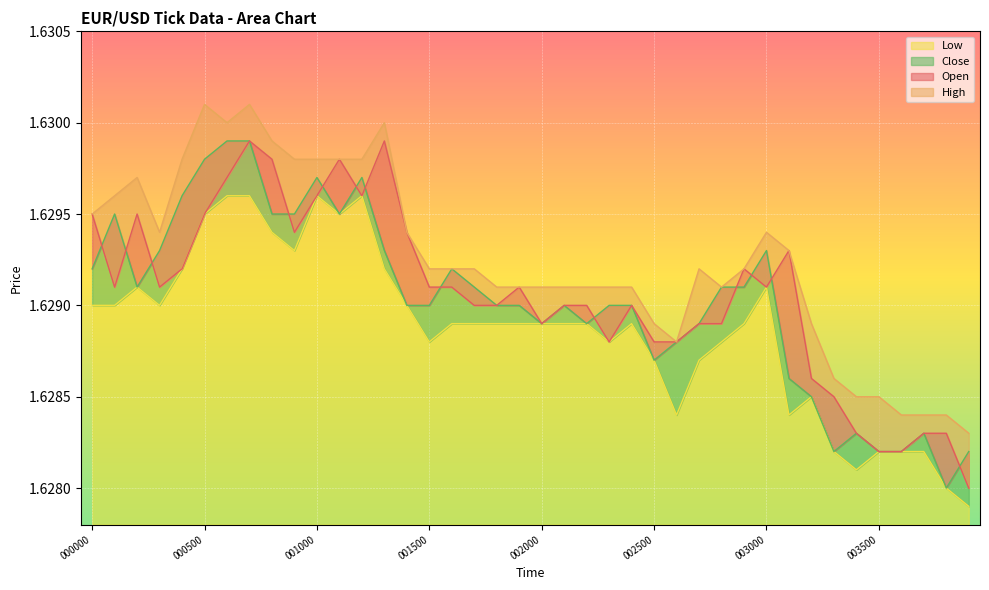

True or false: Low and Open intersect in this chart.

False